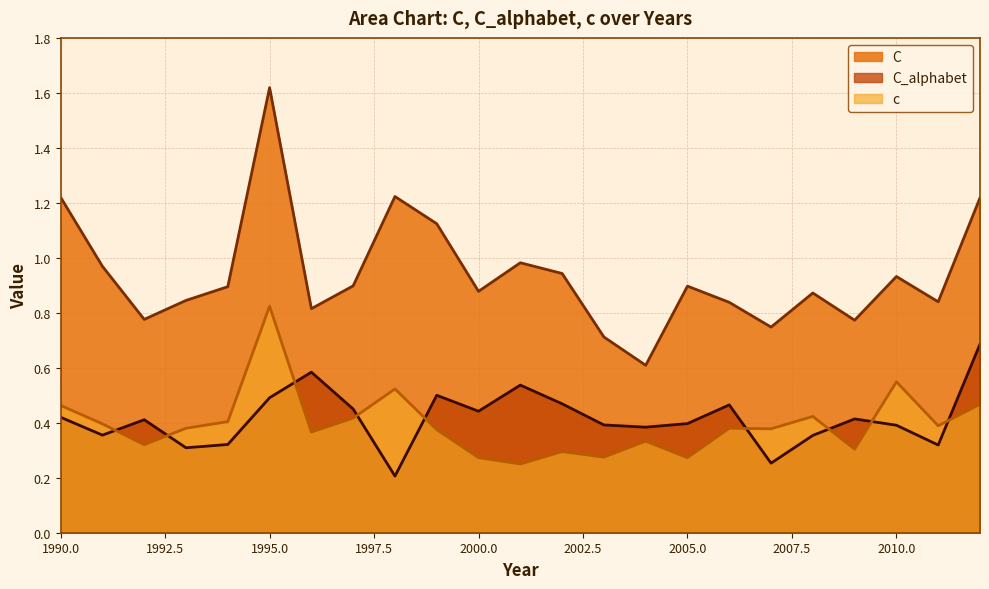

Where is the first local maximum for C_alphabet?

1992